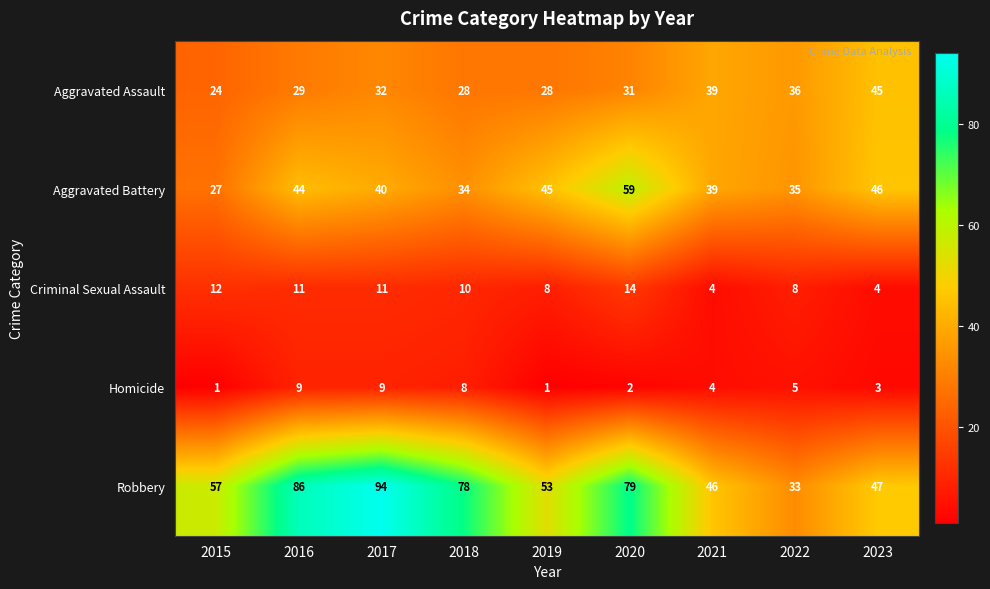

What is the difference between the Aggravated Battery values at 2017 and 2019?

5